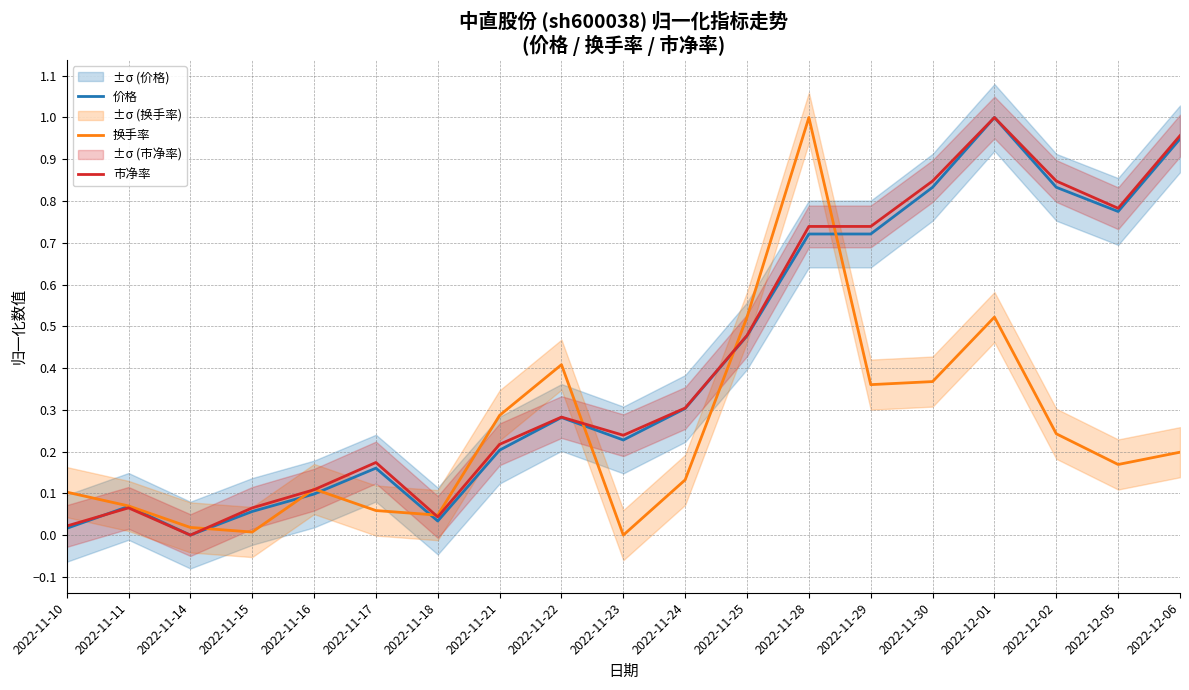

Which series has the largest range (max minus min)?

价格